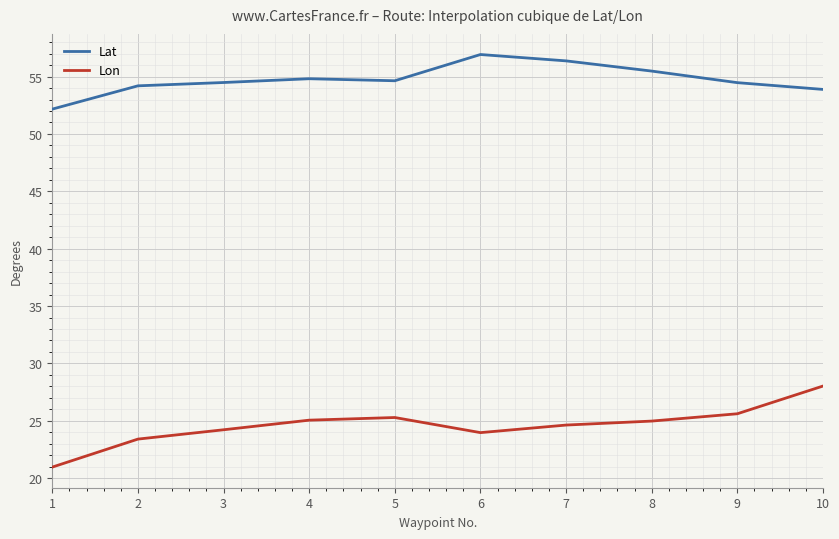

Count the number of categories in the chart.

10